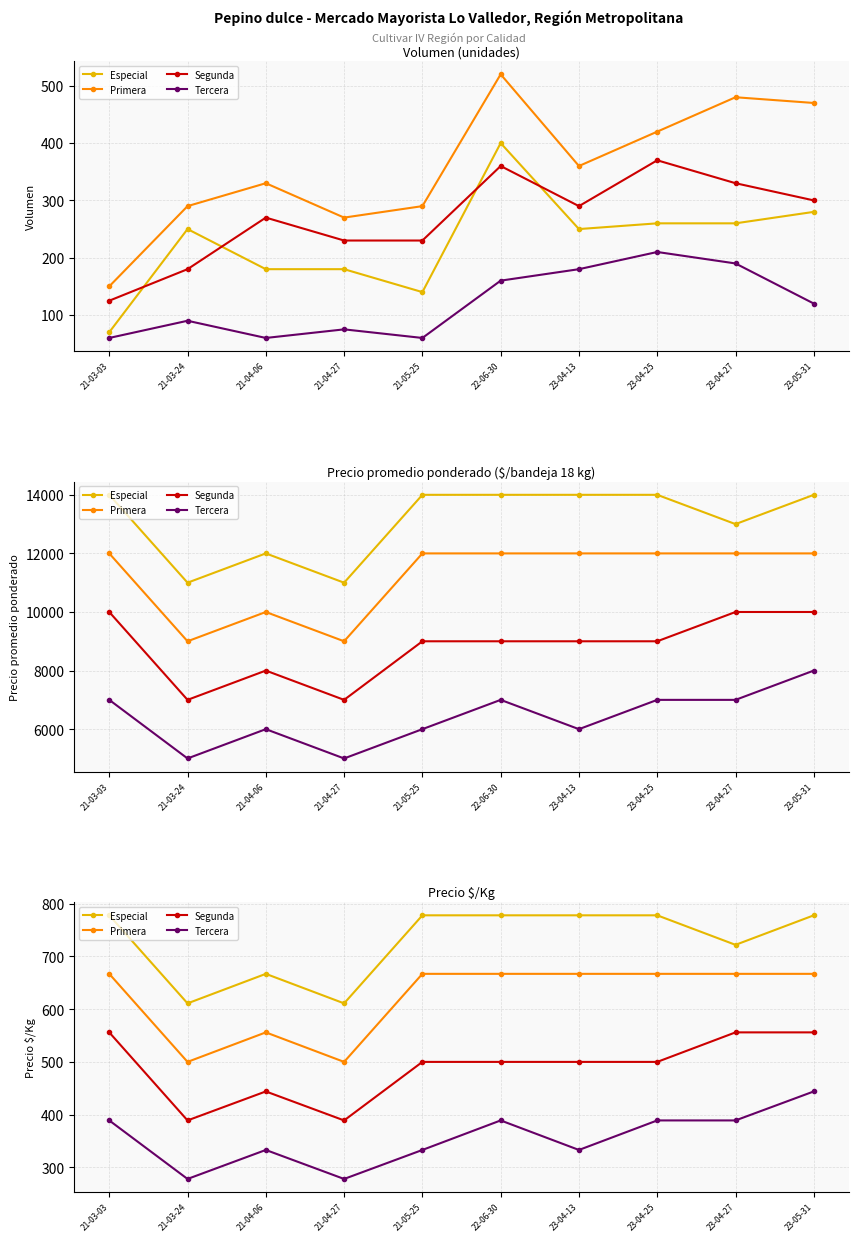

Read the Tercera value at 23-04-27.

389